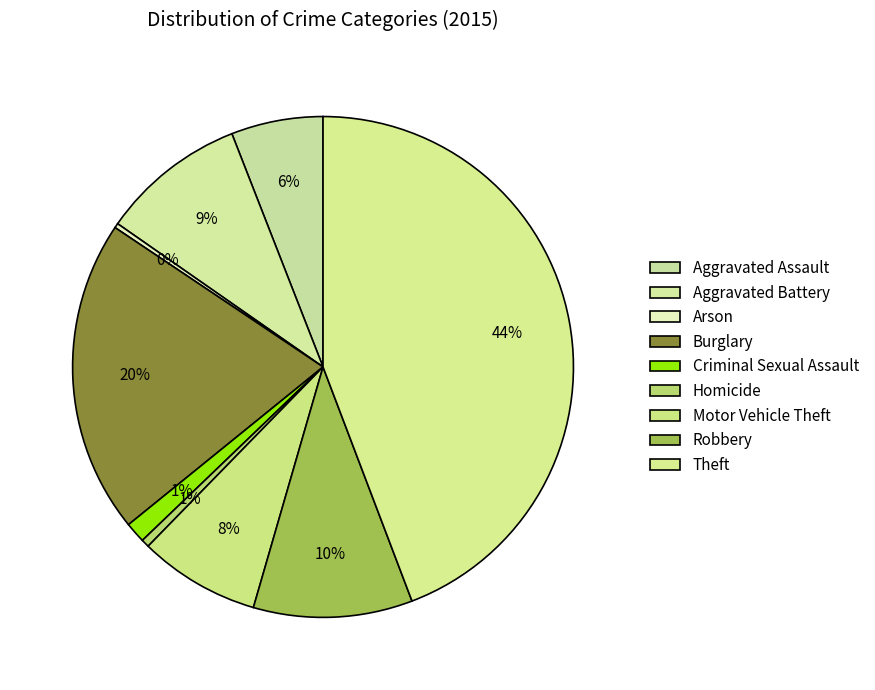

What portion of the pie excludes Burglary?

79.8%